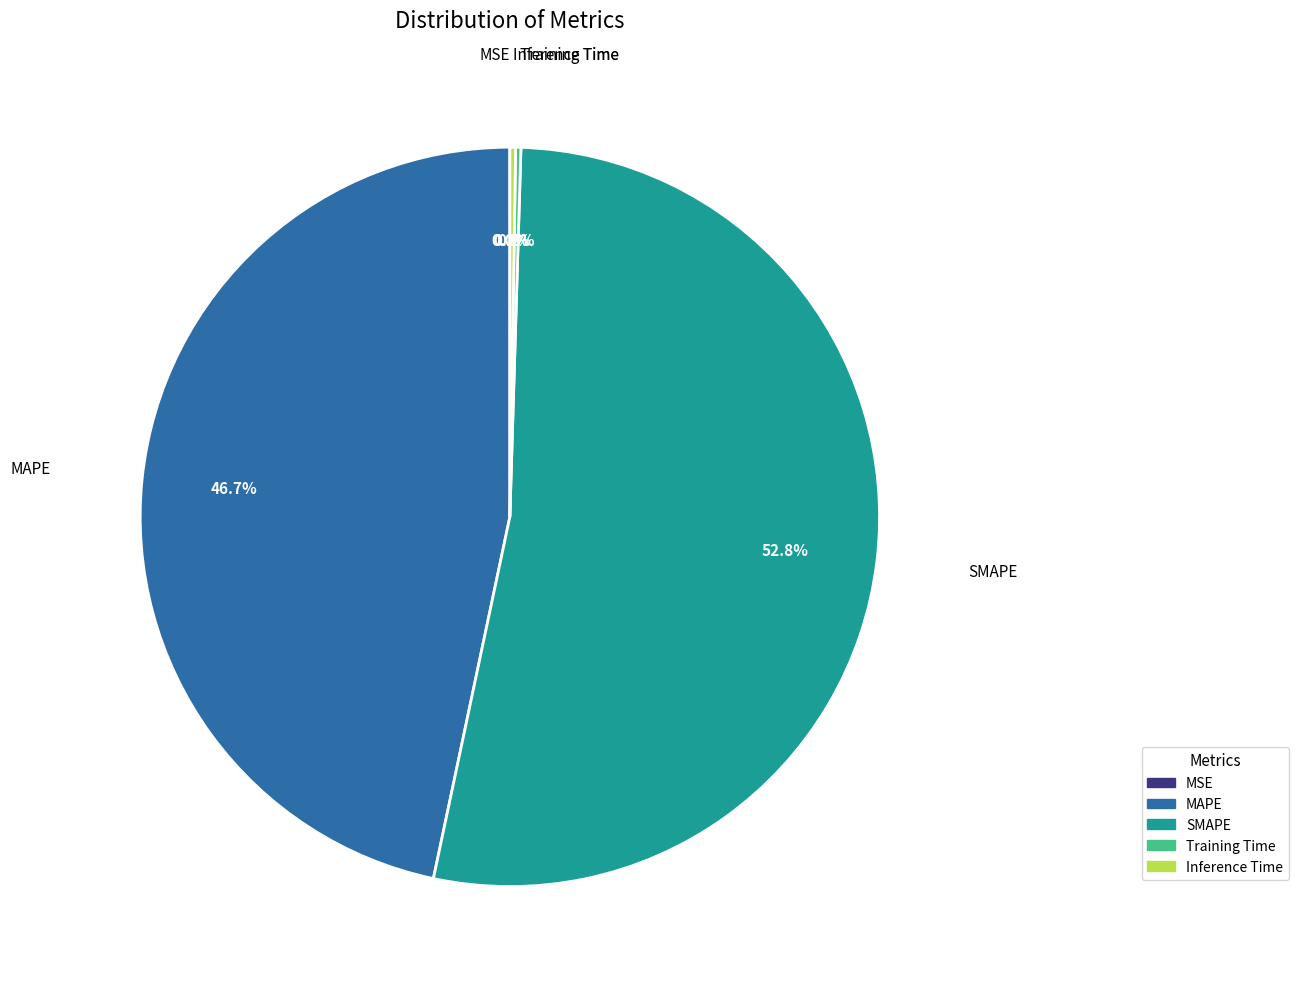

Does SMAPE represent more than half of the total?

Yes